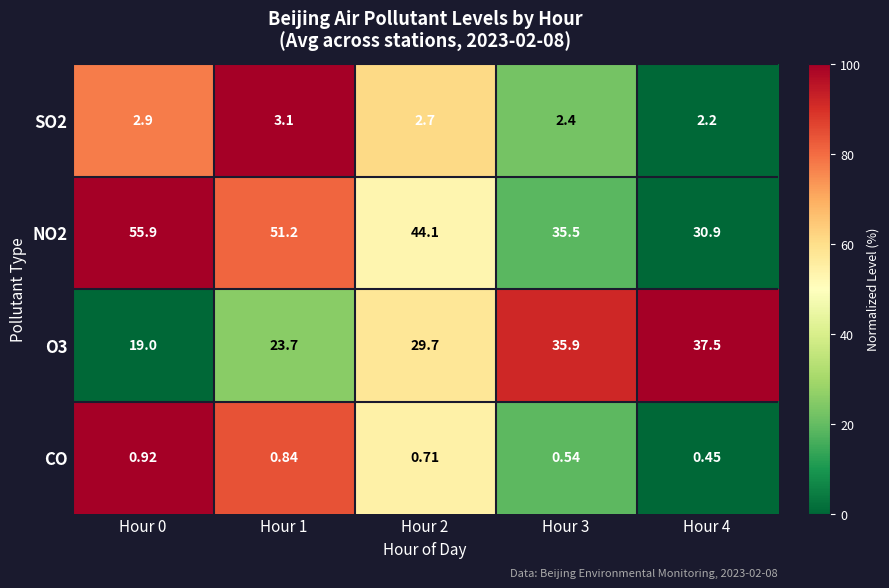

Between Hour 0 and Hour 4, which series saw the biggest shift?

NO2